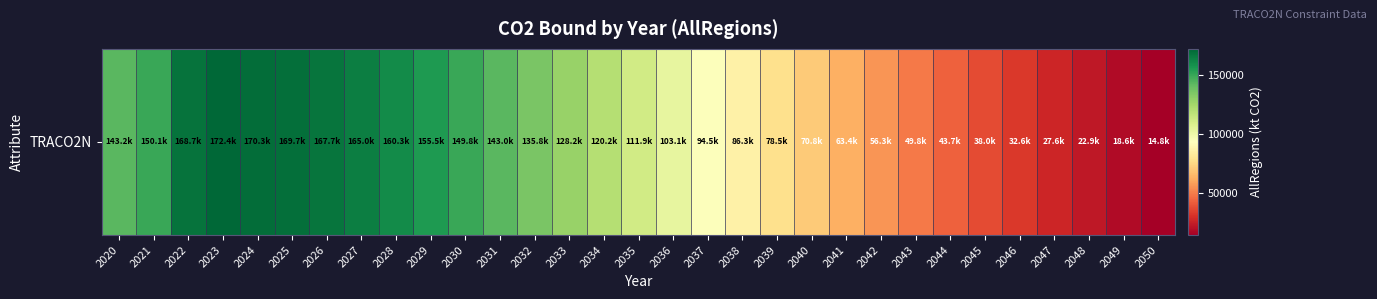

What is the change in value from 2024 to 2026?

-2629.3